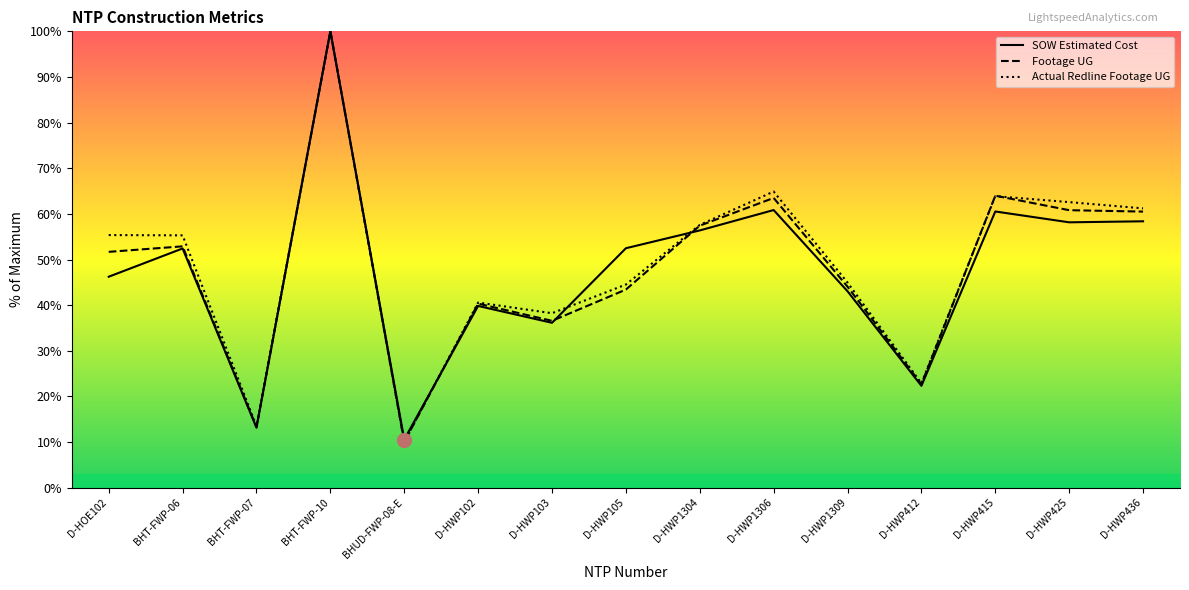

True or false: SOW Estimated Cost has more than 0 points higher than both neighbors.

True